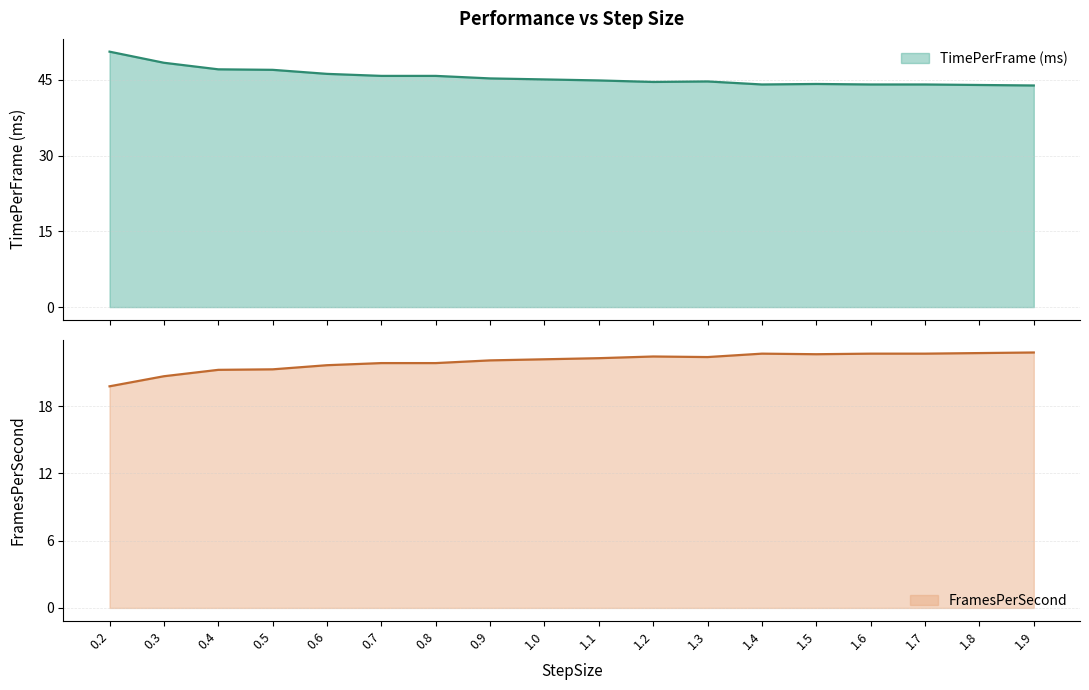

Where is TimePerFrame (ms) nearest to the value 47?

0.5